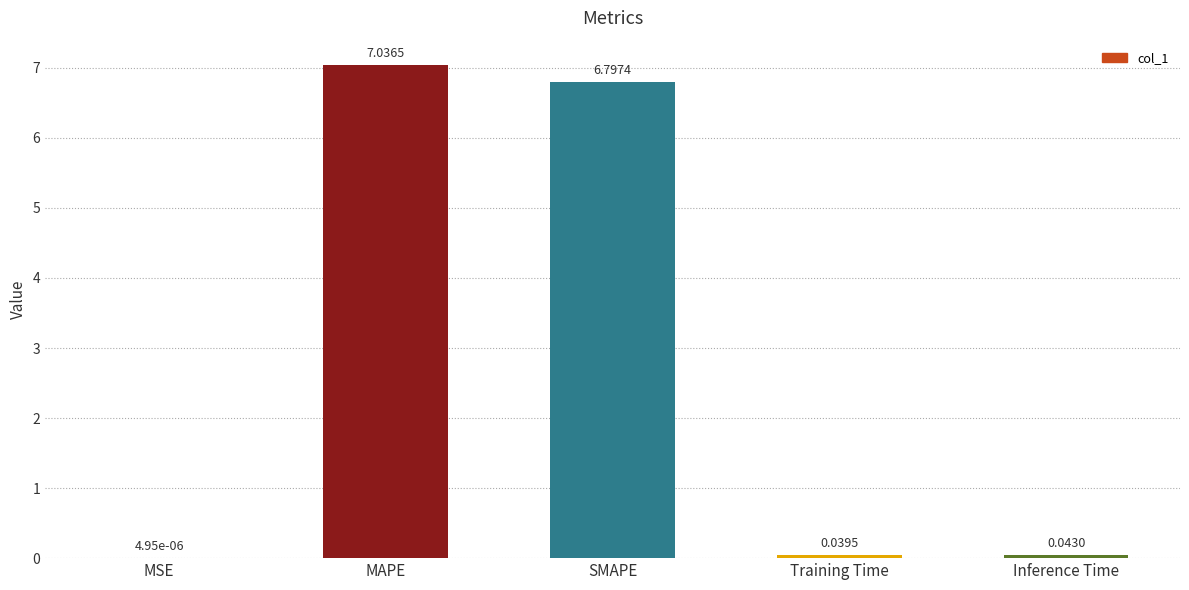

Are the bars grouped side by side (vs. stacked)?

No